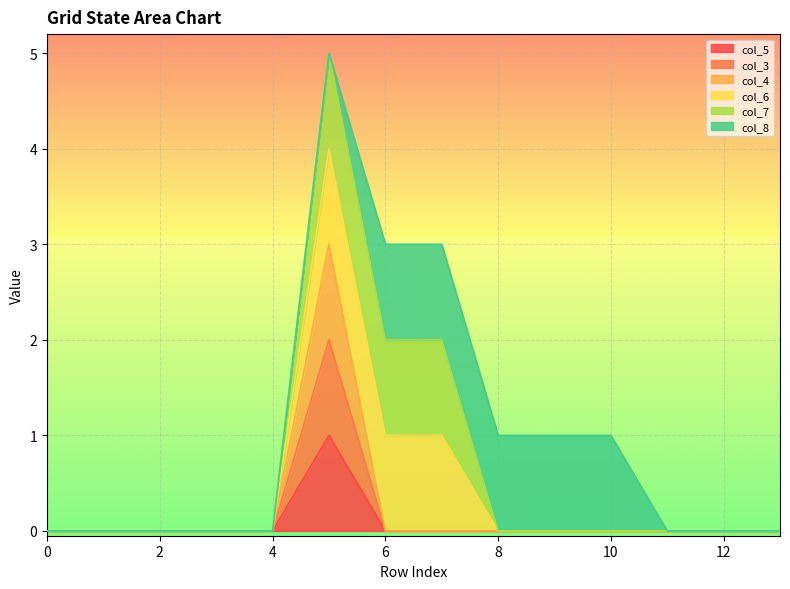

True or false: col_5 and col_4 cross at least once.

False